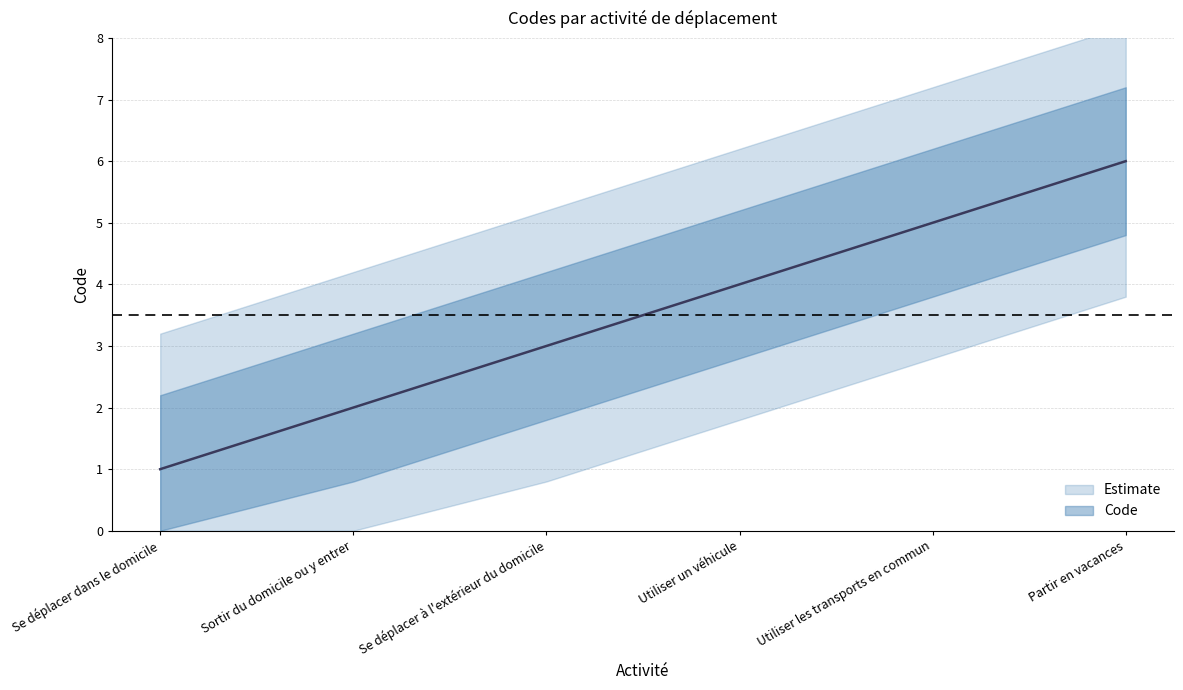

Reading left to right, transcribe all the data shown in this chart.

1	2	3	4	5	6